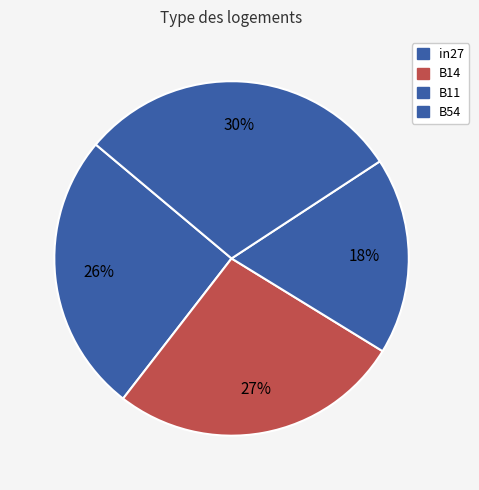

What is the total percentage of in27 and B11?

43.6%